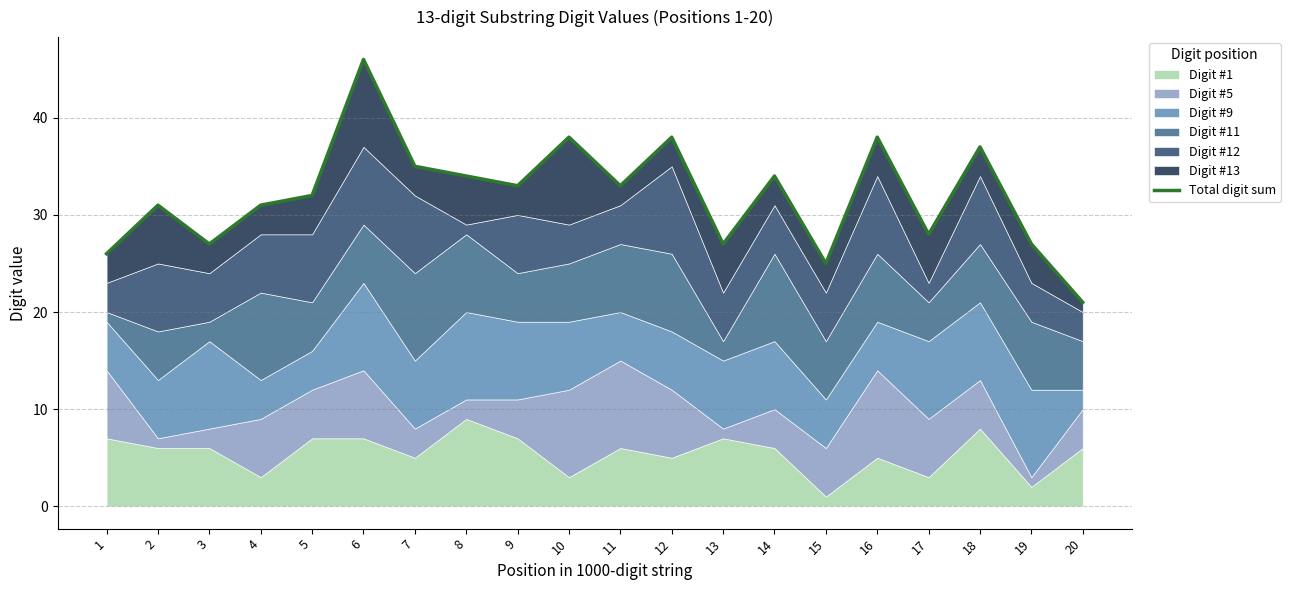

Which has a higher value, 20 or 14?

14